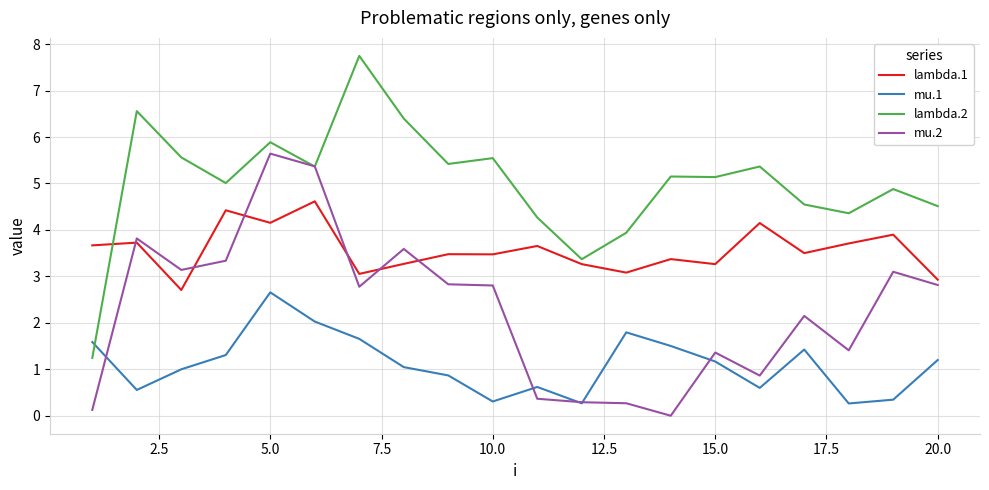

What are all the series names shown in the legend?

lambda.1, mu.1, lambda.2, mu.2